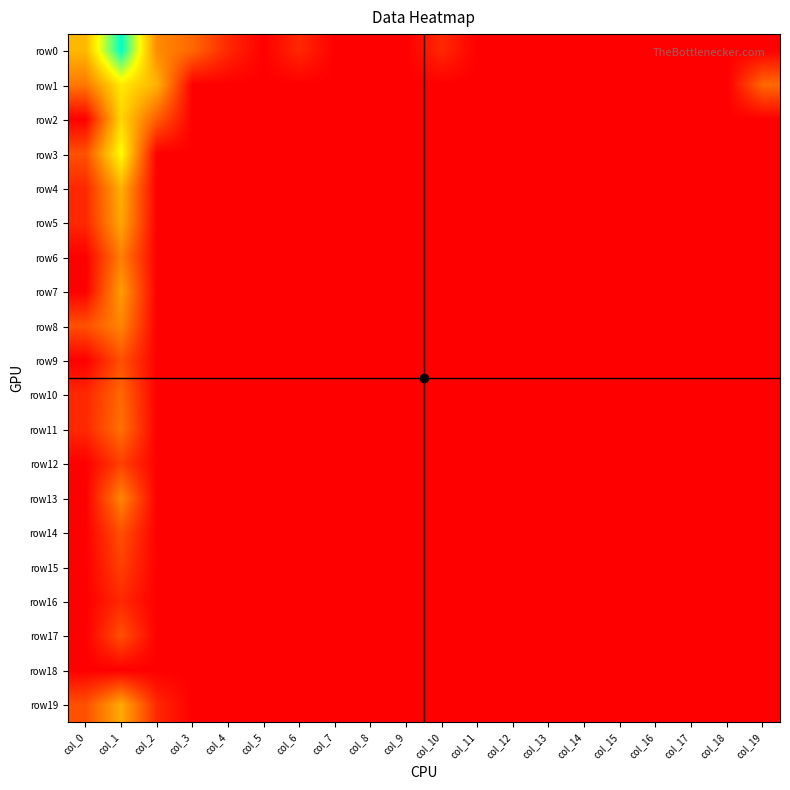

Reading left to right, list all the values displayed in this chart.

row0: col_0=3.2	col_1=6.6	col_2=2.4	col_3=1.8	col_4=0.7	col_5=0.0	col_6=0.7	col_7=0.0	col_8=0.0	col_9=0.0	col_10=0.7	col_11=0.0	col_12=0.0	col_13=0.0	col_14=0.0	col_15=0.0	col_16=0.0	col_17=0.0	col_18=0.0	col_19=0.0
row1: col_0=2.1	col_1=4.0	col_2=3.1	col_3=0.0	col_4=0.0	col_5=0.0	col_6=0.0	col_7=0.0	col_8=0.0	col_9=0.0	col_10=0.0	col_11=0.0	col_12=0.0	col_13=0.0	col_14=0.0	col_15=0.0	col_16=0.0	col_17=0.0	col_18=0.0	col_19=1.8
row2: col_0=0.0	col_1=3.7	col_2=1.6	col_3=0.0	col_4=0.0	col_5=0.0	col_6=0.0	col_7=0.0	col_8=0.0	col_9=0.0	col_10=0.0	col_11=0.0	col_12=0.0	col_13=0.0	col_14=0.0	col_15=0.0	col_16=0.0	col_17=0.0	col_18=0.0	col_19=0.0
row3: col_0=1.4	col_1=4.4	col_2=0.0	col_3=0.0	col_4=0.0	col_5=0.0	col_6=0.0	col_7=0.0	col_8=0.0	col_9=0.0	col_10=0.0	col_11=0.0	col_12=0.0	col_13=0.0	col_14=0.0	col_15=0.0	col_16=0.0	col_17=0.0	col_18=0.0	col_19=0.0
row4: col_0=0.7	col_1=3.0	col_2=0.0	col_3=0.0	col_4=0.0	col_5=0.0	col_6=0.0	col_7=0.0	col_8=0.0	col_9=0.0	col_10=0.0	col_11=0.0	col_12=0.0	col_13=0.0	col_14=0.0	col_15=0.0	col_16=0.0	col_17=0.0	col_18=0.0	col_19=0.0
row5: col_0=0.7	col_1=2.9	col_2=0.0	col_3=0.0	col_4=0.0	col_5=0.0	col_6=0.0	col_7=0.0	col_8=0.0	col_9=0.0	col_10=0.0	col_11=0.0	col_12=0.0	col_13=0.0	col_14=0.0	col_15=0.0	col_16=0.0	col_17=0.0	col_18=0.0	col_19=0.0
row6: col_0=0.0	col_1=2.2	col_2=0.0	col_3=0.0	col_4=0.0	col_5=0.0	col_6=0.0	col_7=0.0	col_8=0.0	col_9=0.0	col_10=0.0	col_11=0.0	col_12=0.0	col_13=0.0	col_14=0.0	col_15=0.0	col_16=0.0	col_17=0.0	col_18=0.0	col_19=0.0
row7: col_0=0.0	col_1=2.7	col_2=0.0	col_3=0.0	col_4=0.0	col_5=0.0	col_6=0.0	col_7=0.0	col_8=0.0	col_9=0.0	col_10=0.0	col_11=0.0	col_12=0.0	col_13=0.0	col_14=0.0	col_15=0.0	col_16=0.0	col_17=0.0	col_18=0.0	col_19=0.0
row8: col_0=1.4	col_1=2.3	col_2=0.0	col_3=0.0	col_4=0.0	col_5=0.0	col_6=0.0	col_7=0.0	col_8=0.0	col_9=0.0	col_10=0.0	col_11=0.0	col_12=0.0	col_13=0.0	col_14=0.0	col_15=0.0	col_16=0.0	col_17=0.0	col_18=0.0	col_19=0.0
row9: col_0=0.0	col_1=1.4	col_2=0.0	col_3=0.0	col_4=0.0	col_5=0.0	col_6=0.0	col_7=0.0	col_8=0.0	col_9=0.0	col_10=0.0	col_11=0.0	col_12=0.0	col_13=0.0	col_14=0.0	col_15=0.0	col_16=0.0	col_17=0.0	col_18=0.0	col_19=0.0
row10: col_0=0.7	col_1=1.8	col_2=0.0	col_3=0.0	col_4=0.0	col_5=0.0	col_6=0.0	col_7=0.0	col_8=0.0	col_9=0.0	col_10=0.0	col_11=0.0	col_12=0.0	col_13=0.0	col_14=0.0	col_15=0.0	col_16=0.0	col_17=0.0	col_18=0.0	col_19=0.0
row11: col_0=0.7	col_1=1.9	col_2=0.0	col_3=0.0	col_4=0.0	col_5=0.0	col_6=0.0	col_7=0.0	col_8=0.0	col_9=0.0	col_10=0.0	col_11=0.0	col_12=0.0	col_13=0.0	col_14=0.0	col_15=0.0	col_16=0.0	col_17=0.0	col_18=0.0	col_19=0.0
row12: col_0=0.0	col_1=1.1	col_2=0.0	col_3=0.0	col_4=0.0	col_5=0.0	col_6=0.0	col_7=0.0	col_8=0.0	col_9=0.0	col_10=0.0	col_11=0.0	col_12=0.0	col_13=0.0	col_14=0.0	col_15=0.0	col_16=0.0	col_17=0.0	col_18=0.0	col_19=0.0
row13: col_0=0.0	col_1=2.3	col_2=0.0	col_3=0.0	col_4=0.0	col_5=0.0	col_6=0.0	col_7=0.0	col_8=0.0	col_9=0.0	col_10=0.0	col_11=0.0	col_12=0.0	col_13=0.0	col_14=0.0	col_15=0.0	col_16=0.0	col_17=0.0	col_18=0.0	col_19=0.0
row14: col_0=0.0	col_1=1.4	col_2=0.0	col_3=0.0	col_4=0.0	col_5=0.0	col_6=0.0	col_7=0.0	col_8=0.0	col_9=0.0	col_10=0.0	col_11=0.0	col_12=0.0	col_13=0.0	col_14=0.0	col_15=0.0	col_16=0.0	col_17=0.0	col_18=0.0	col_19=0.0
row15: col_0=0.0	col_1=1.1	col_2=0.0	col_3=0.0	col_4=0.0	col_5=0.0	col_6=0.0	col_7=0.0	col_8=0.0	col_9=0.0	col_10=0.0	col_11=0.0	col_12=0.0	col_13=0.0	col_14=0.0	col_15=0.0	col_16=0.0	col_17=0.0	col_18=0.0	col_19=0.0
row16: col_0=0.0	col_1=0.7	col_2=0.0	col_3=0.0	col_4=0.0	col_5=0.0	col_6=0.0	col_7=0.0	col_8=0.0	col_9=0.0	col_10=0.0	col_11=0.0	col_12=0.0	col_13=0.0	col_14=0.0	col_15=0.0	col_16=0.0	col_17=0.0	col_18=0.0	col_19=0.0
row17: col_0=0.0	col_1=1.4	col_2=0.0	col_3=0.0	col_4=0.0	col_5=0.0	col_6=0.0	col_7=0.0	col_8=0.0	col_9=0.0	col_10=0.0	col_11=0.0	col_12=0.0	col_13=0.0	col_14=0.0	col_15=0.0	col_16=0.0	col_17=0.0	col_18=0.0	col_19=0.0
row18: col_0=0.0	col_1=0.0	col_2=0.0	col_3=0.0	col_4=0.0	col_5=0.0	col_6=0.0	col_7=0.0	col_8=0.0	col_9=0.0	col_10=0.0	col_11=0.0	col_12=0.0	col_13=0.0	col_14=0.0	col_15=0.0	col_16=0.0	col_17=0.0	col_18=0.0	col_19=0.0
row19: col_0=1.4	col_1=2.9	col_2=0.7	col_3=0.0	col_4=0.0	col_5=0.0	col_6=0.0	col_7=0.0	col_8=0.0	col_9=0.0	col_10=0.0	col_11=0.0	col_12=0.0	col_13=0.0	col_14=0.0	col_15=0.0	col_16=0.0	col_17=0.0	col_18=0.0	col_19=0.0